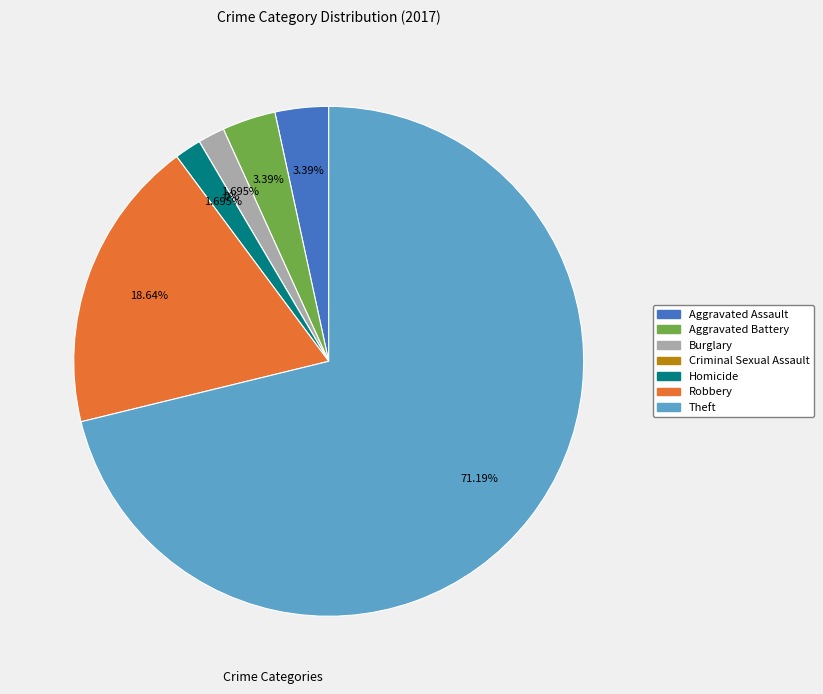

Which category has the biggest portion of the pie?

Theft